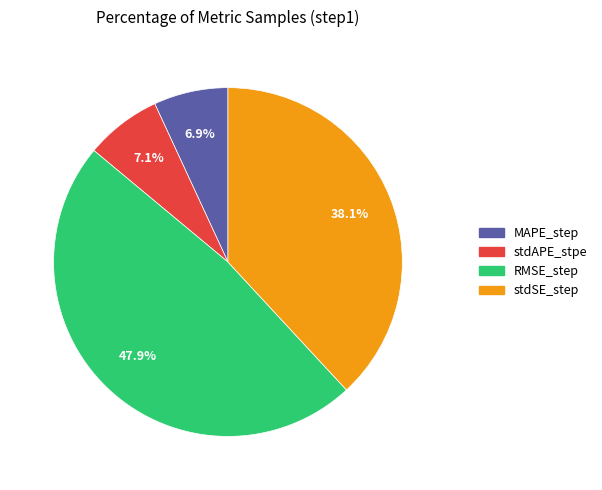

Is the sum of stdSE_step and MAPE_step greater than half?

No